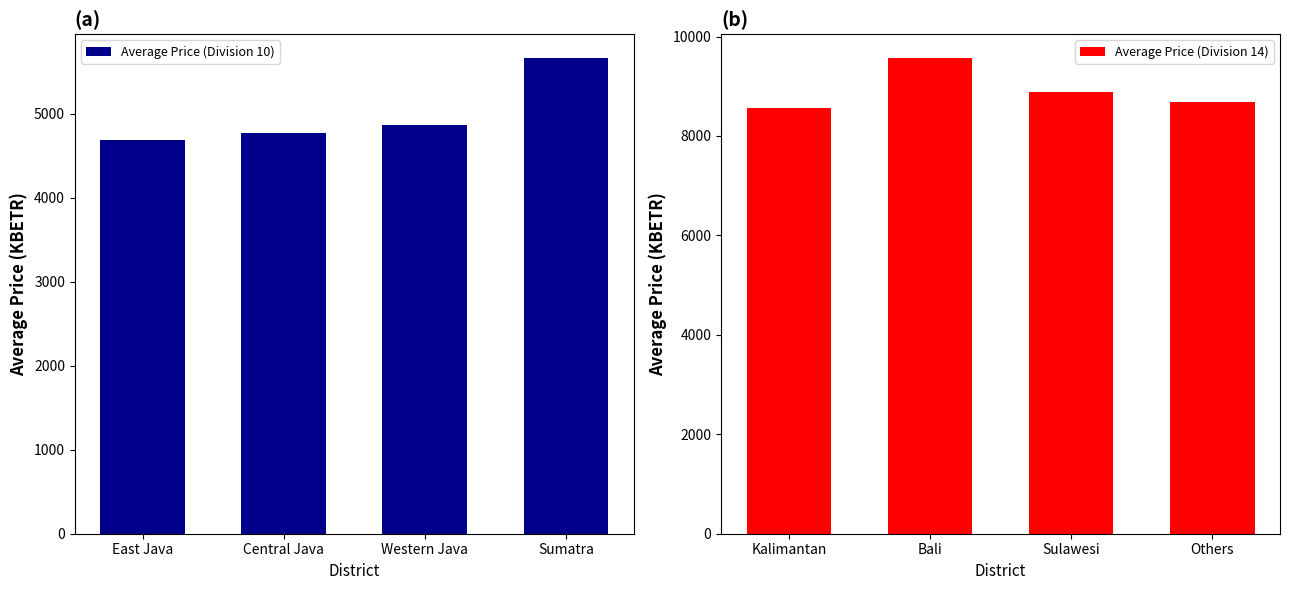

Reading left to right, transcribe all the data shown in this chart.

Average Price (Division 10): East Java=4687.2	Central Java=4777.9	Western Java=4868.5	Sumatra=5666.4
Average Price (Division 14): Kalimantan=8567.5	Bali=9569.4	Sulawesi=8893.9	Others=8680.9